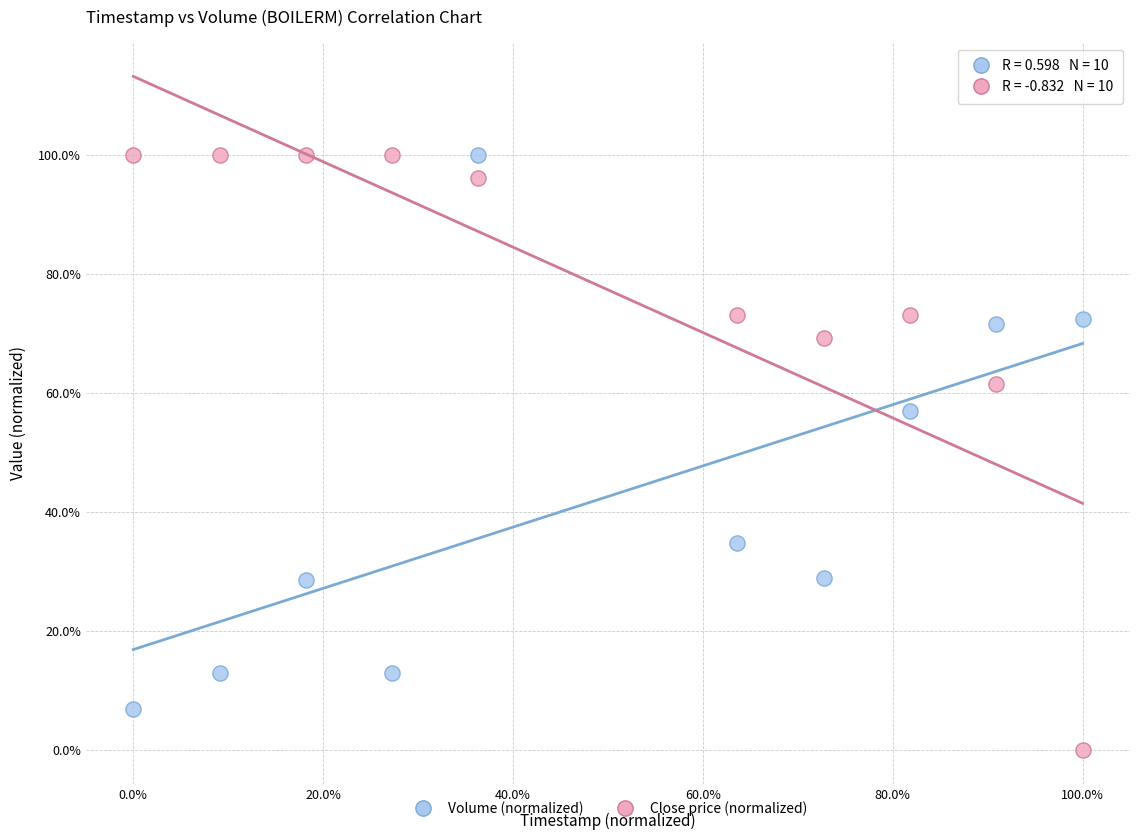

What are all the series names shown in the legend?

Volume (normalized), Close price (normalized)